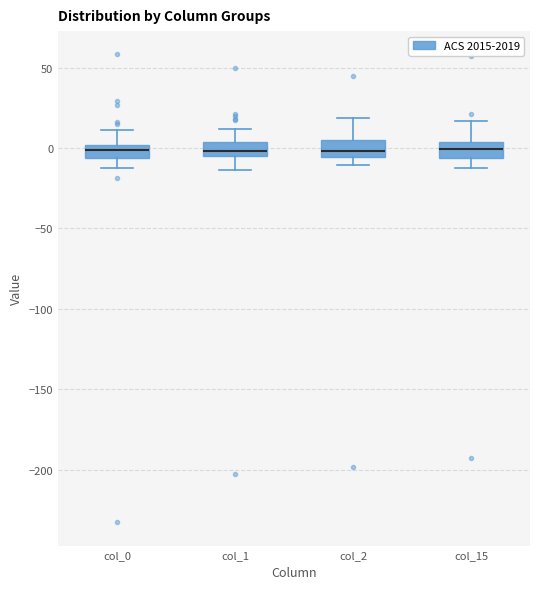

Where does the lower whisker of the box for col_1 end on the y-axis? The values are not printed on the chart, so give them approximately, as read against the axis.

-15